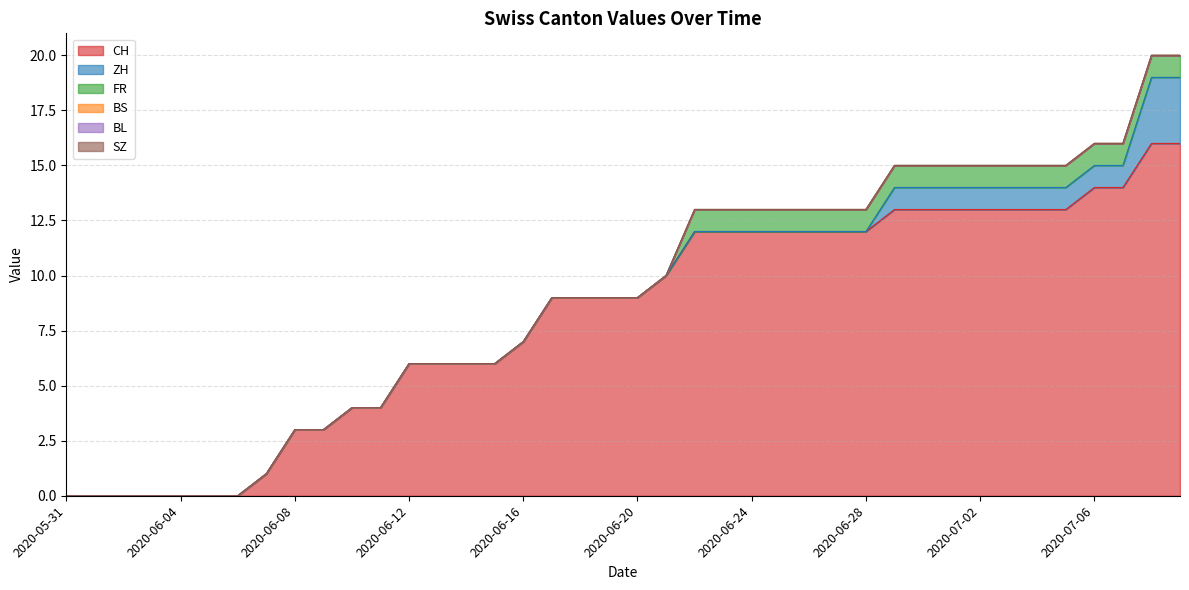

What is the difference between the maximum and minimum values in the FR series?

1